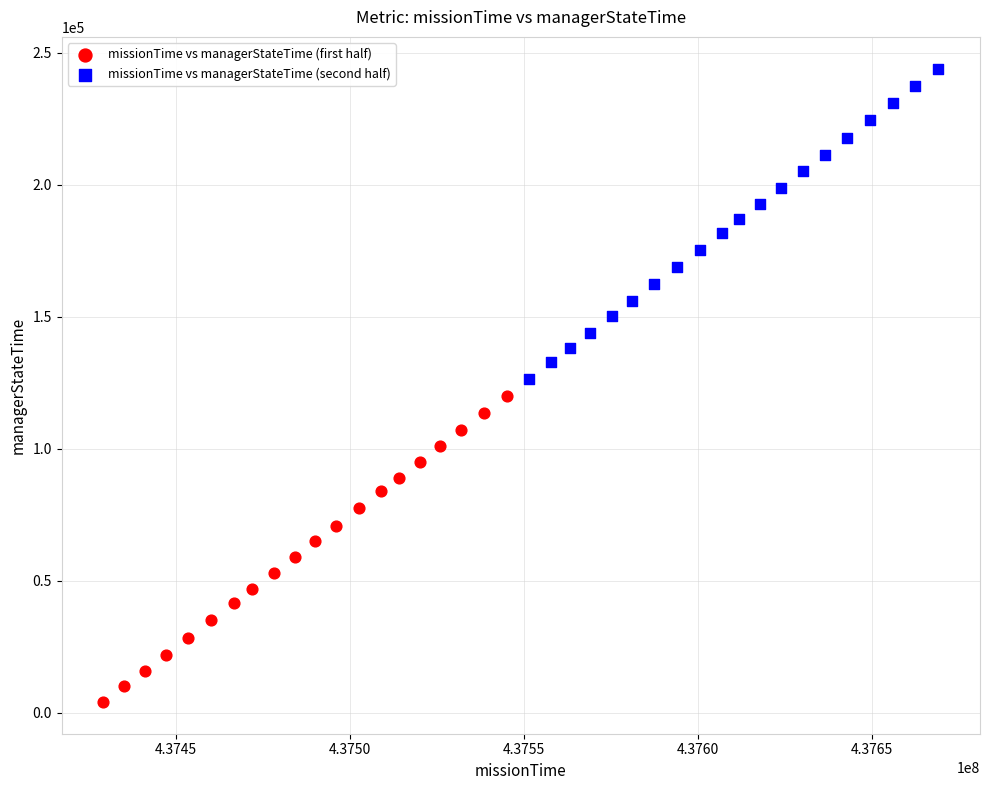

Which series contains the lowest Y value?

missionTime vs managerStateTime (first half)